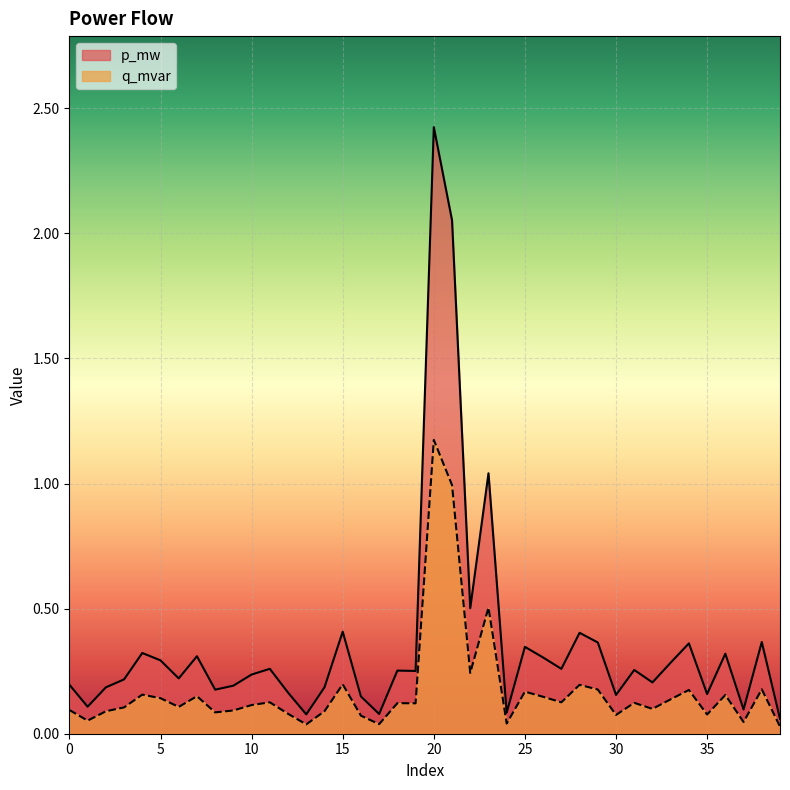

How many lines are shown in the chart?

2